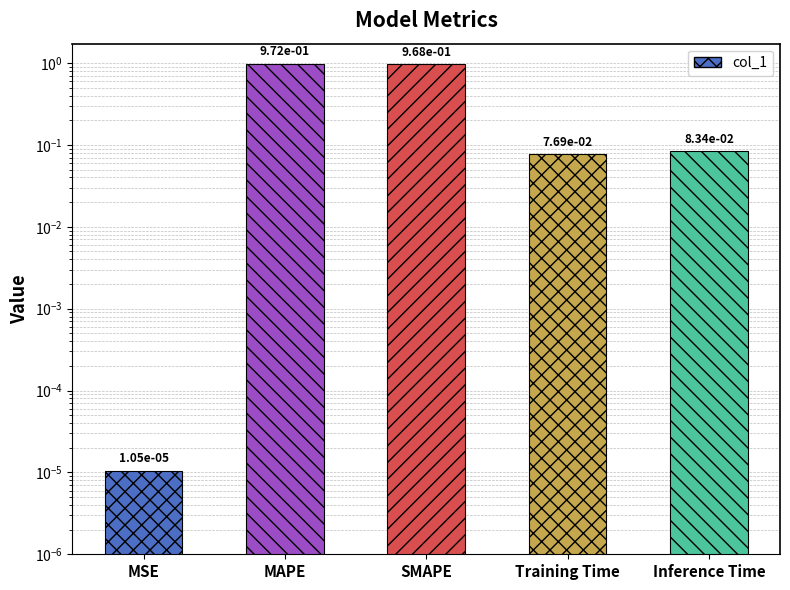

Is it true that the value at MAPE is 1.0?

True